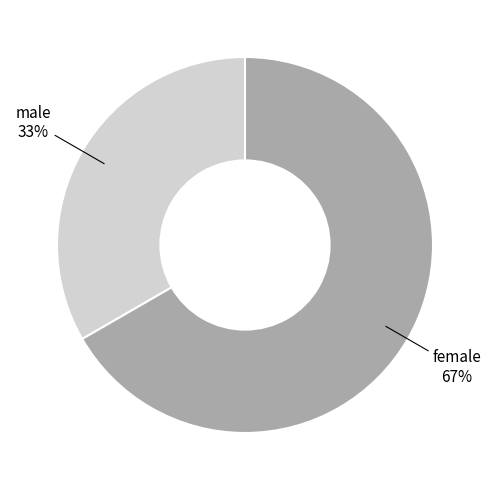

To the nearest percent, what is the combined percentage of male and female?

100%